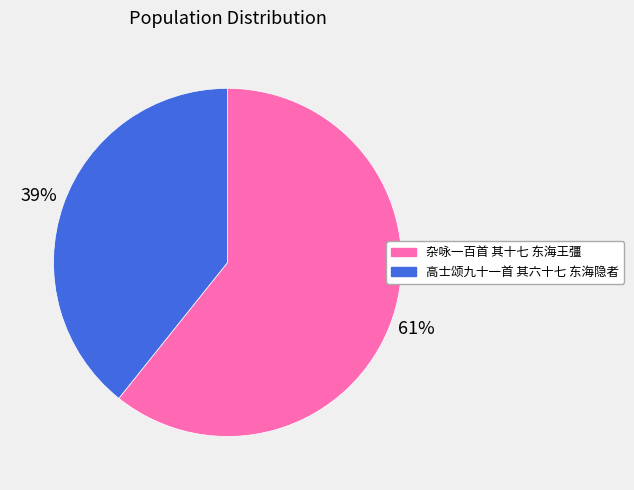

To the nearest percent, what is the average slice percentage?

50%